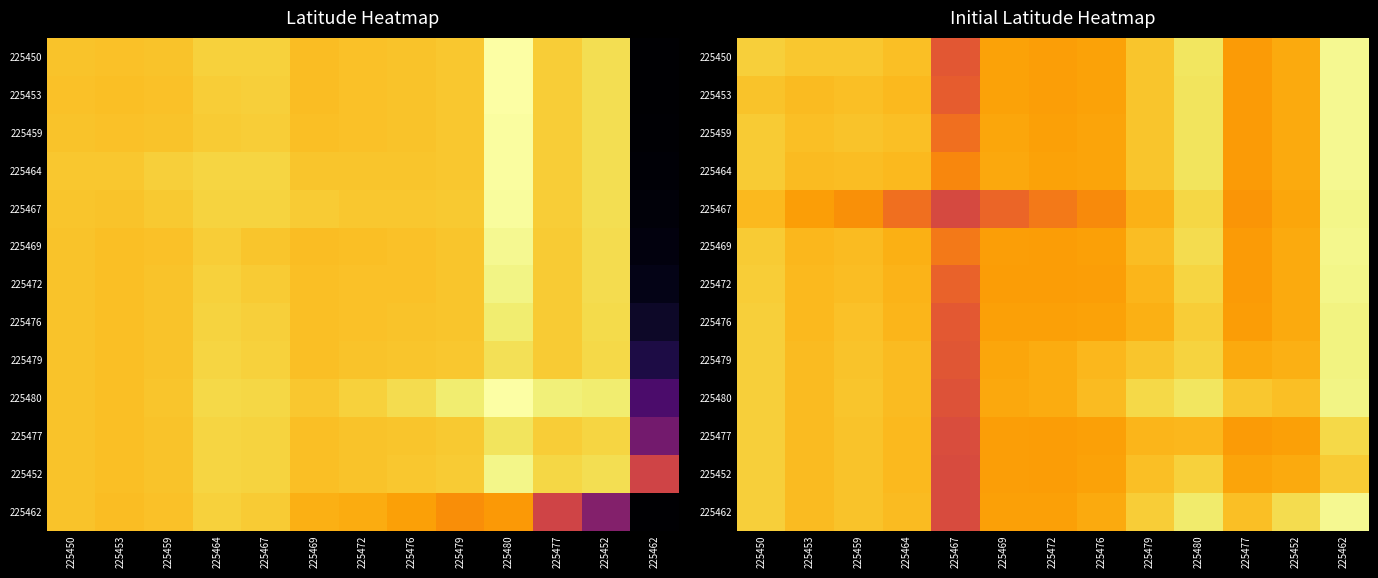

List the labels in order of 225469 value, largest first.

225462, 225480, 225450, 225479, 225459, 225453, 225464, 225452, 225476, 225469, 225472, 225477, 225467